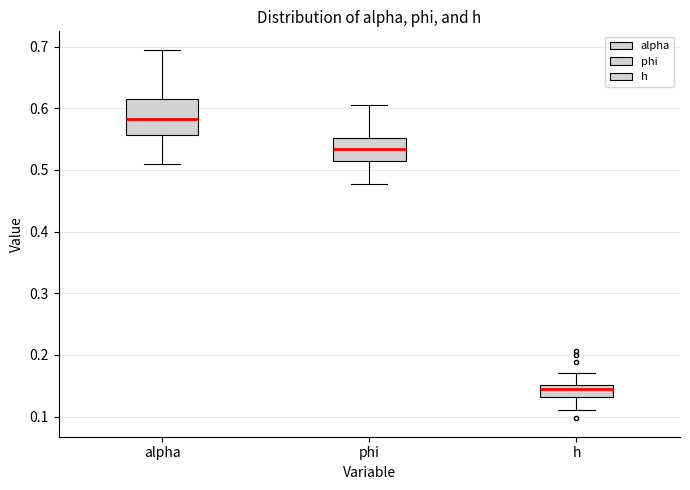

Reading left to right, transcribe this box plot: for each box, give where its median line is, the range the box spans, and where its two whiskers end, as read against the y-axis. The values are not printed on the chart, so give them approximately, as read against the axis.

alpha: median 0.58, box 0.56 to 0.61, whiskers 0.51 to 0.69
phi: median 0.53, box 0.51 to 0.55, whiskers 0.48 to 0.61
h: median 0.14, box 0.13 to 0.15, whiskers 0.11 to 0.17